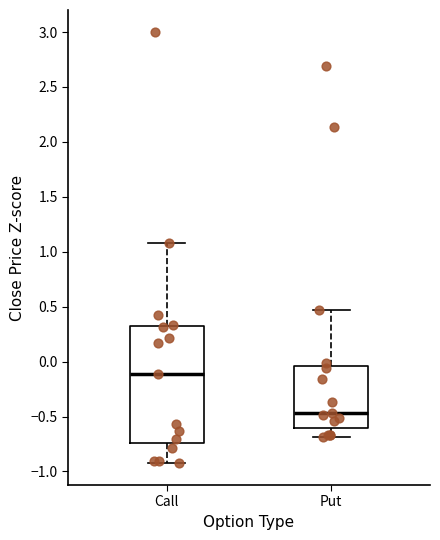

Reading left to right, transcribe this box plot: for each box, give where its median line is, the range the box spans, and where its two whiskers end, as read against the y-axis. The values are not printed on the chart, so give them approximately, as read against the axis.

Call: median -0.10, box -0.75 to 0.30, whiskers -0.95 to 1.10
Put: median -0.45, box -0.60 to -0.05, whiskers -0.70 to 0.45